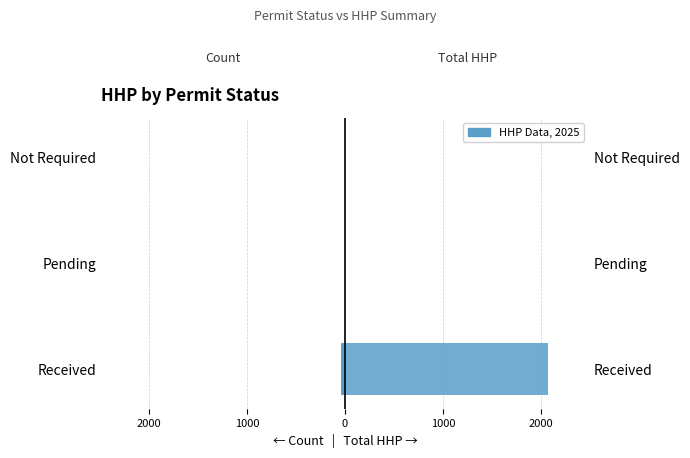

Rank the series by their maximum value, from highest to lowest.

Total HHP (Right), Count (Left)